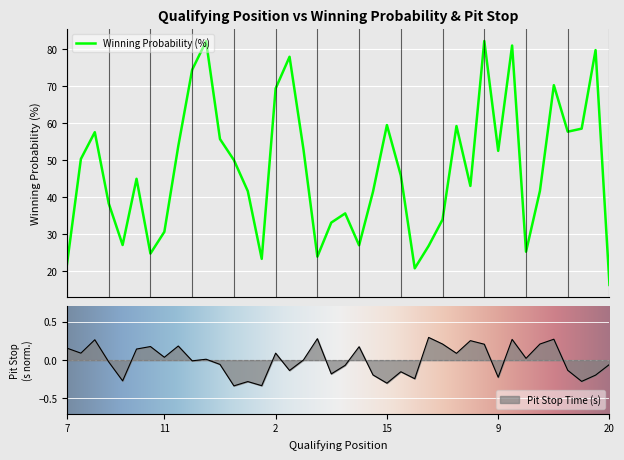

What is the lowest value of the Winning Probability (%) series?

16.3